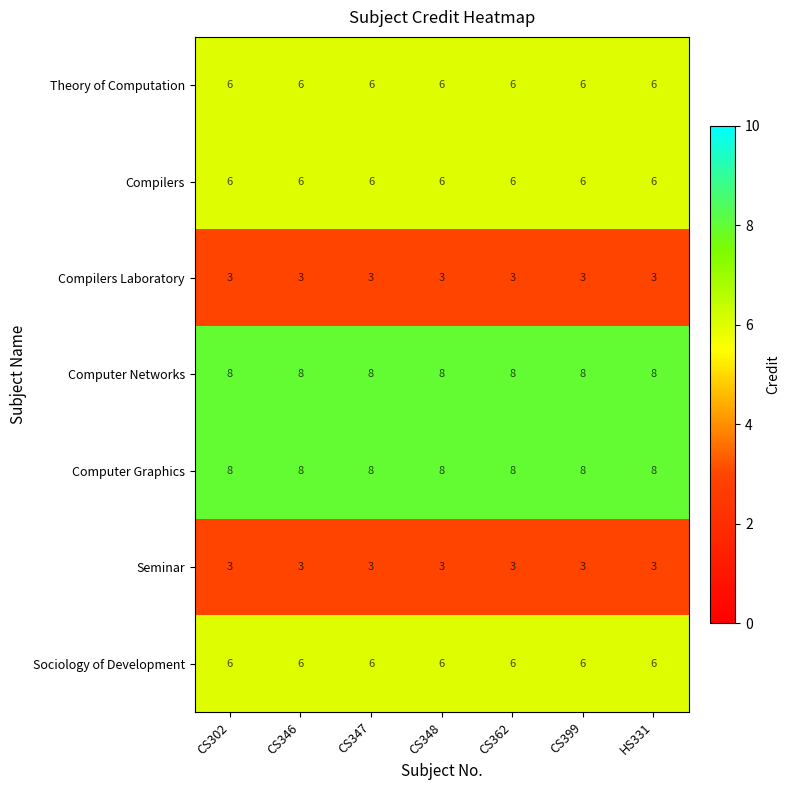

What is the total value across all series at CS346?

40